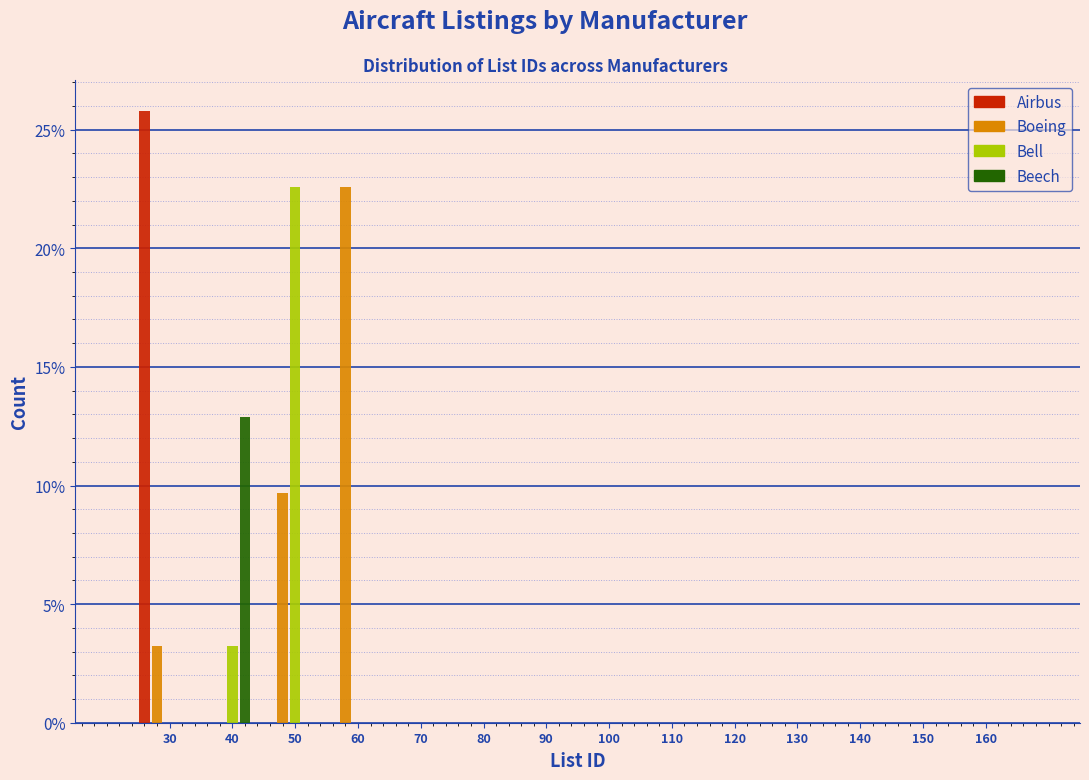

At which category is the sum across all series the highest?

50